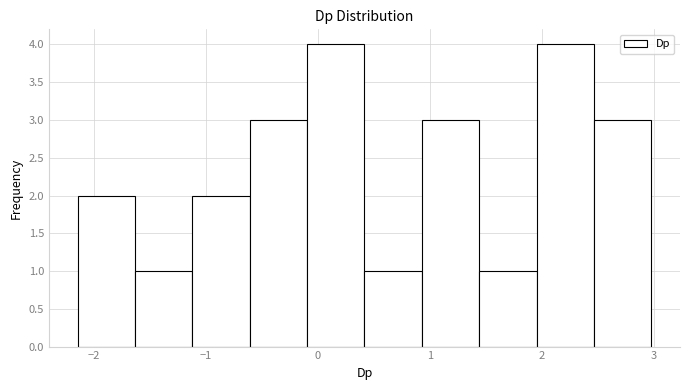

How tall is the bar that spans -0.6 to -0.1 on the x-axis? Neither the bar edges nor the heights are printed on the chart, so give them approximately, as read against the axes.

3